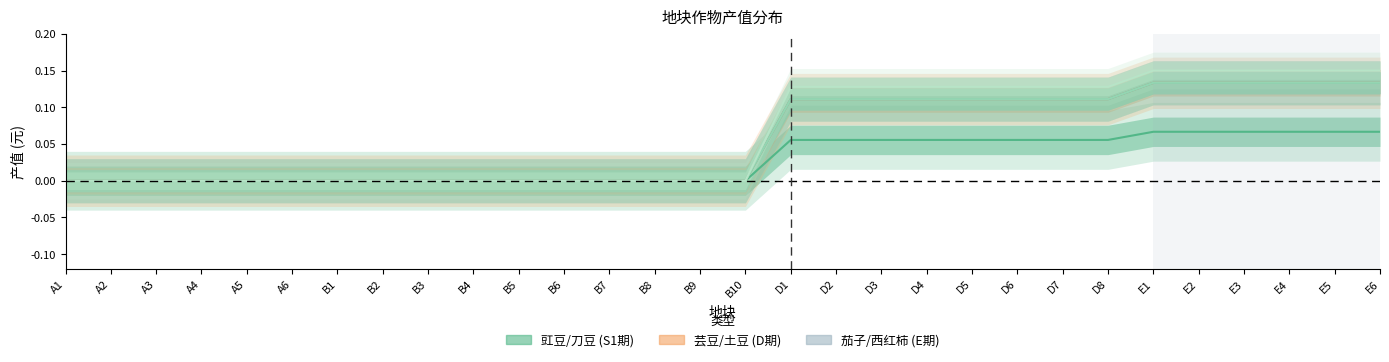

True or false: 茄子 and 芸豆 cross at least once.

False